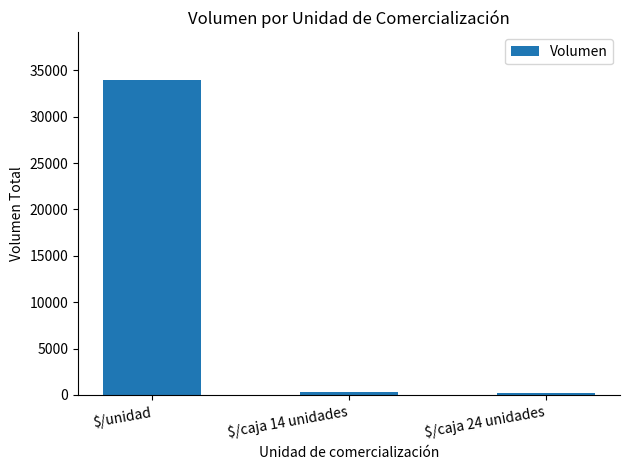

What is the label of the 2nd bar from the right?

$/caja 14 unidades